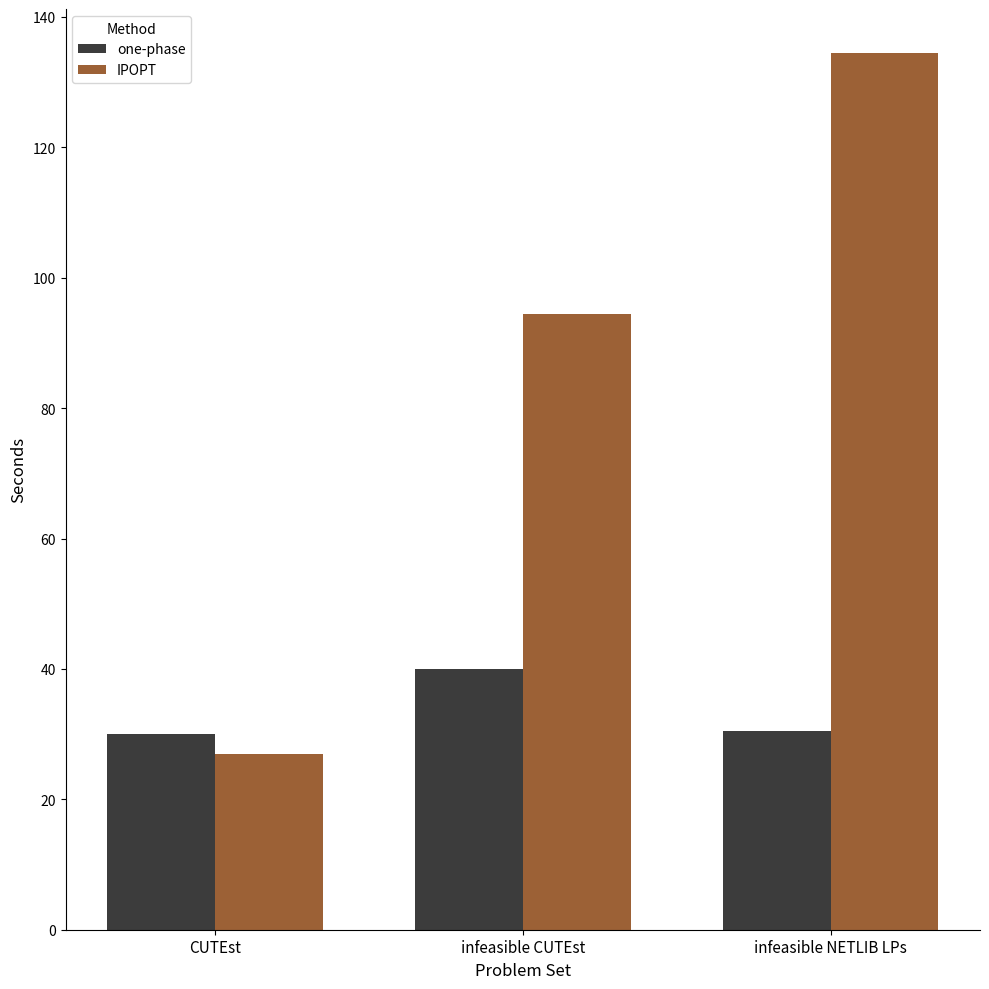

What value does the one-phase series have at CUTEst?

30.0